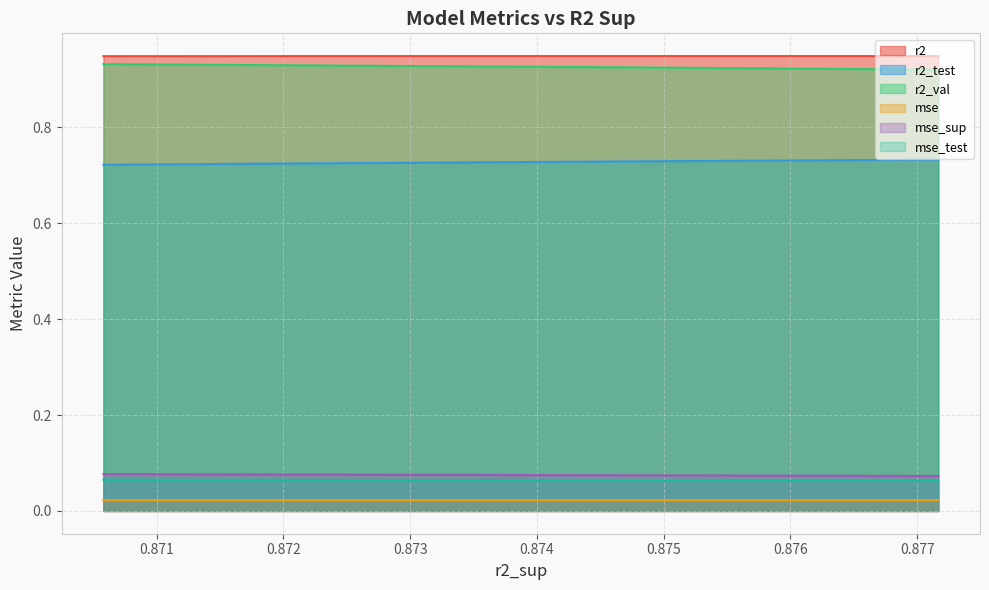

Reading left to right, list all the values displayed in this chart.

r2: 0.9	0.9	0.9	0.9	0.9	0.9	0.9	0.9	0.9	0.9
r2_test: 0.7	0.7	0.7	0.7	0.7	0.7	0.7	0.7	0.7	0.7
r2_val: 0.9	0.9	0.9	0.9	0.9	0.9	0.9	0.9	0.9	0.9
mse: 0.0	0.0	0.0	0.0	0.0	0.0	0.0	0.0	0.0	0.0
mse_sup: 0.1	0.1	0.1	0.1	0.1	0.1	0.1	0.1	0.1	0.1
mse_test: 0.1	0.1	0.1	0.1	0.1	0.1	0.1	0.1	0.1	0.1